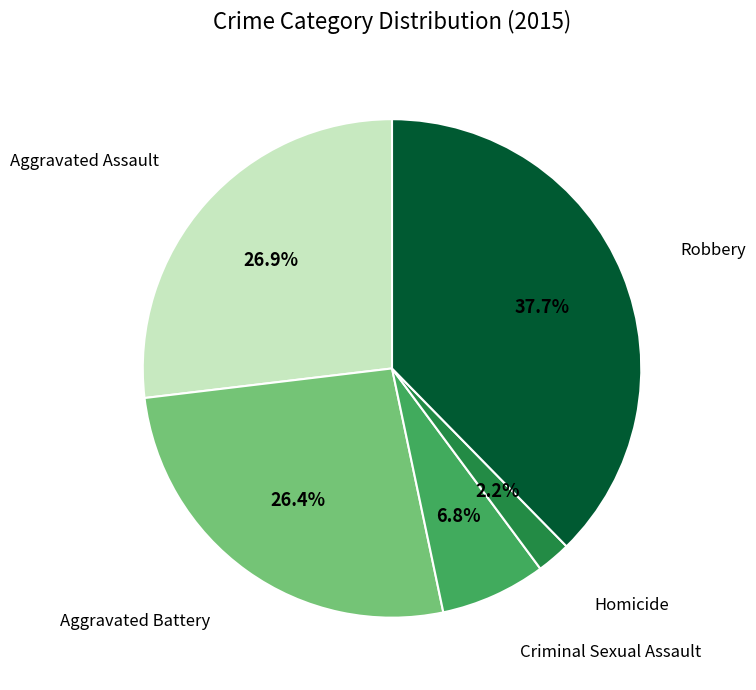

Does any single category account for the majority?

No